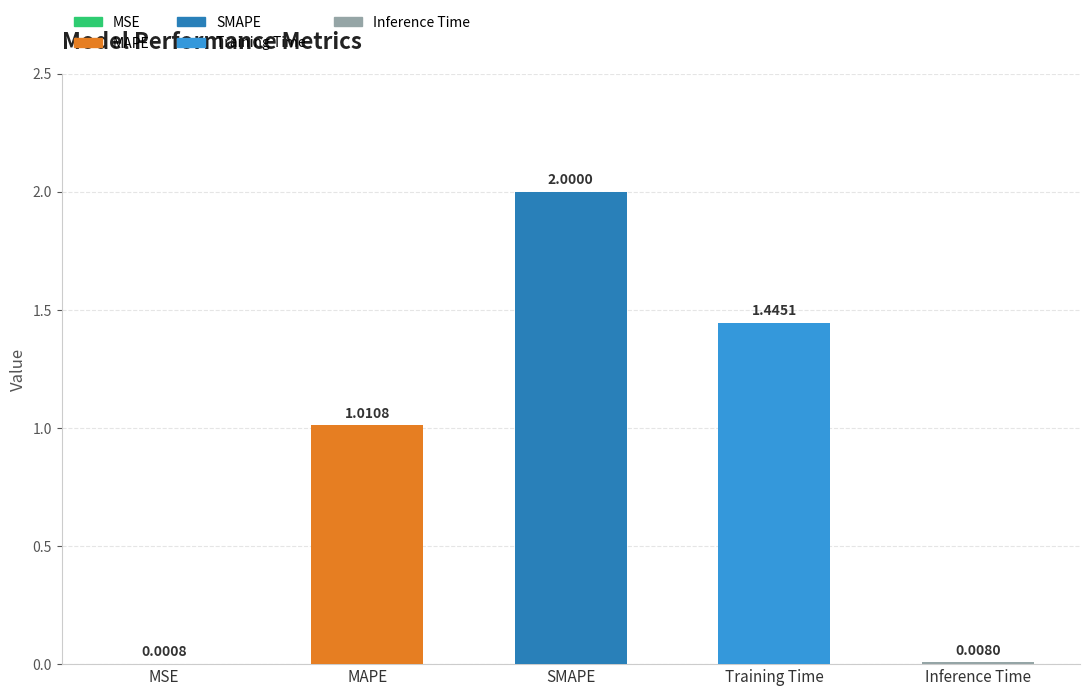

Between SMAPE and MAPE, which is larger?

SMAPE